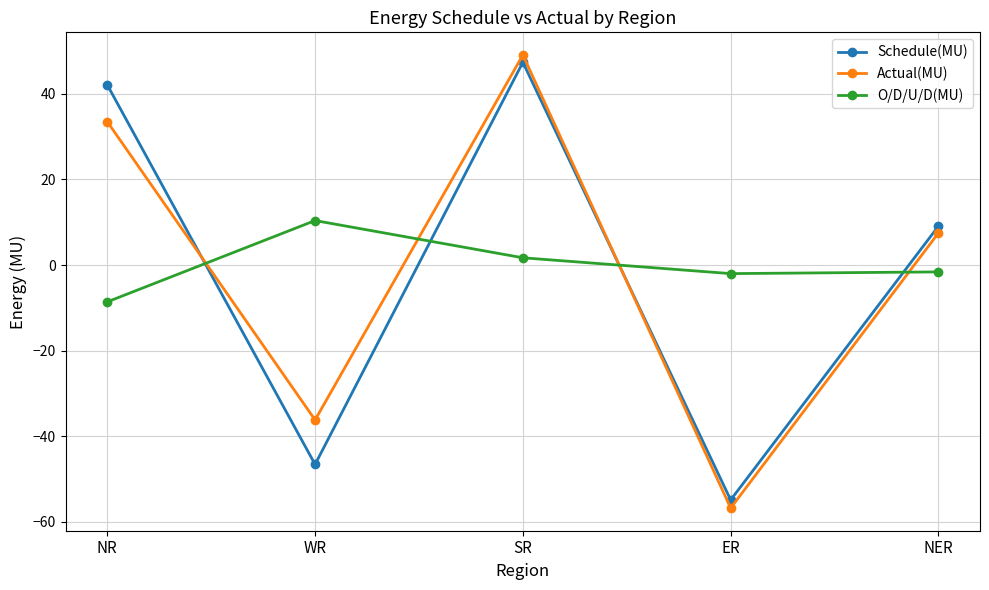

What is the value of the Schedule(MU) point at the 4th from the left?

-54.9